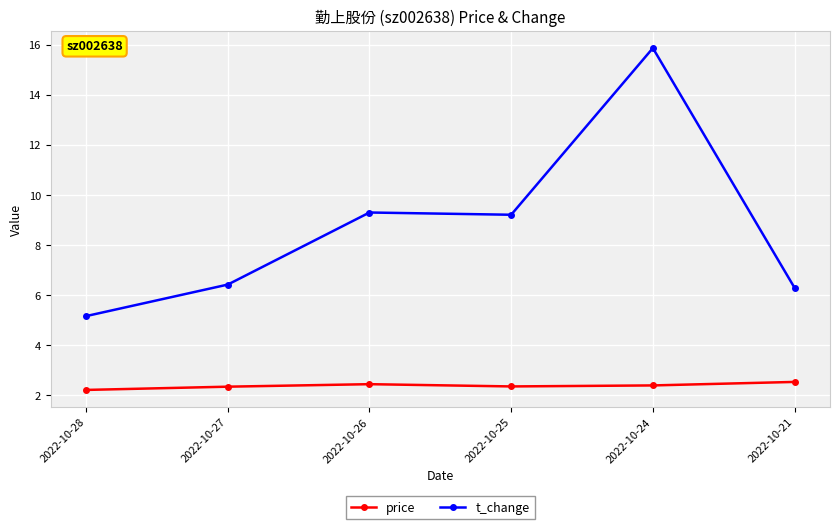

Is it true that price equals 1.3 at 2022-10-24?

False